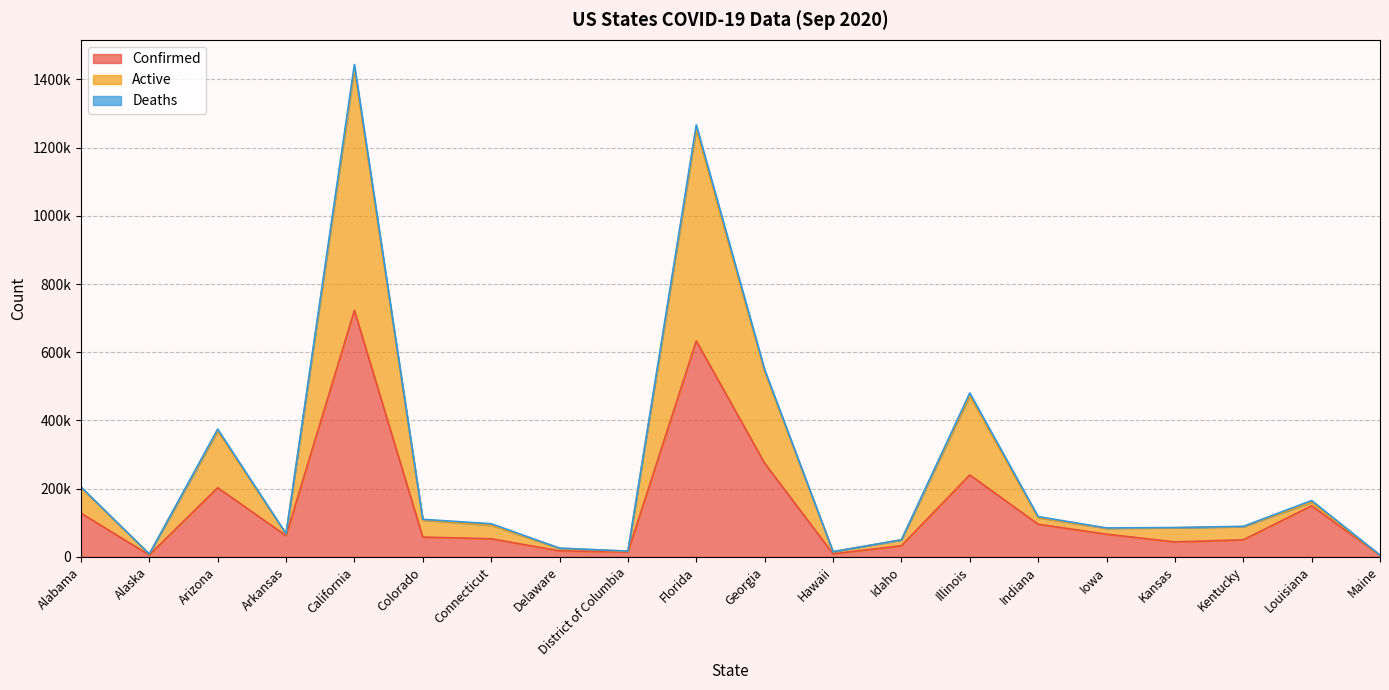

The Active series shows 10164 at Hawaii. True or false?

False